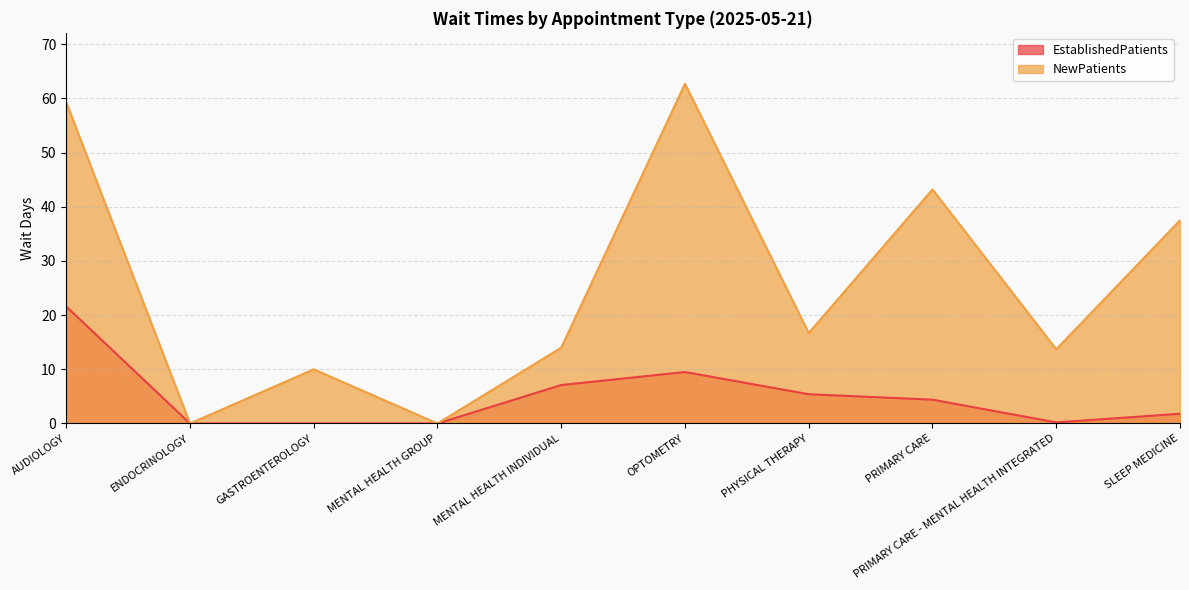

Is it true that EstablishedPatients equals 3.0 at SLEEP MEDICINE?

False